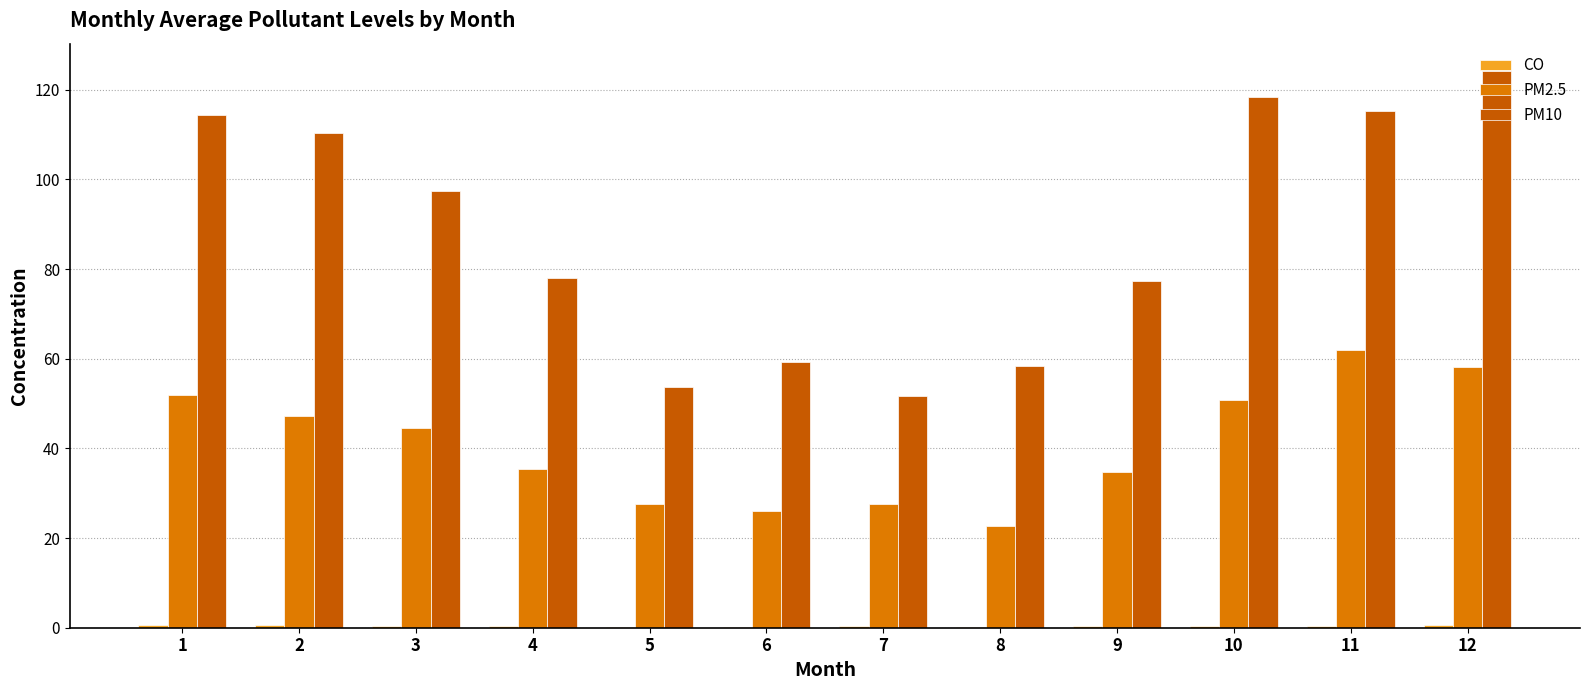

What is the spread (max minus min) of values at 6?

58.9